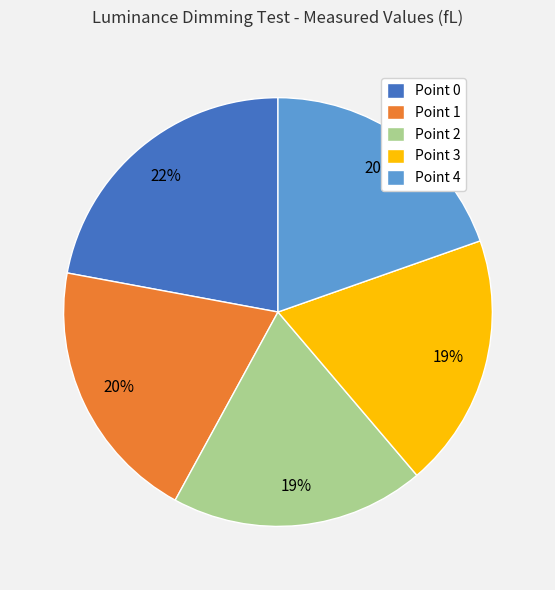

Which has a higher value, Point 0 or Point 1?

Point 0